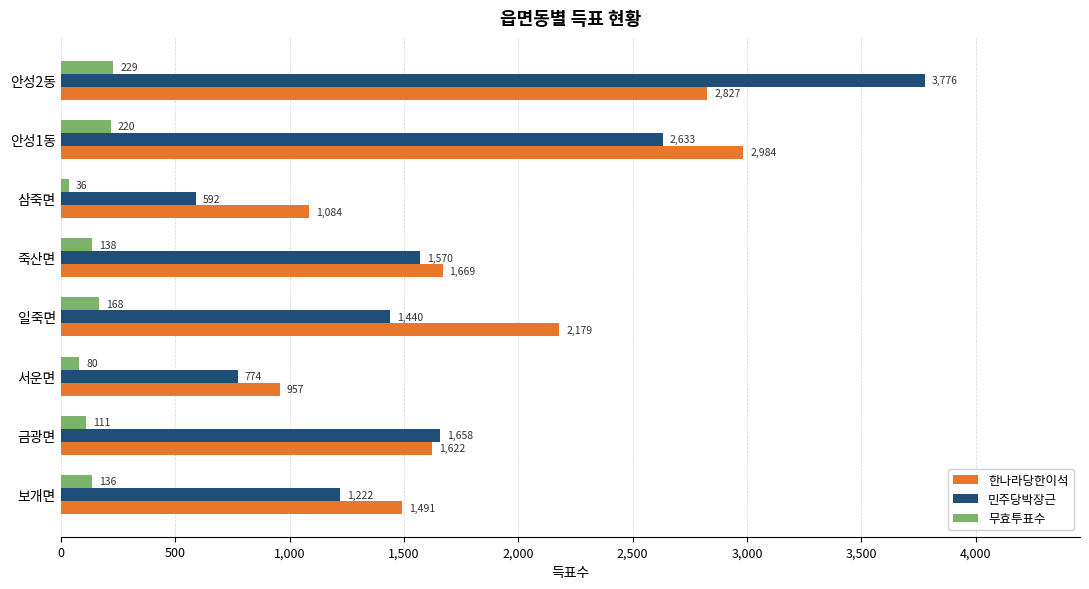

What are all the series names shown in the legend?

한나라당한이석, 민주당박장근, 무효투표수